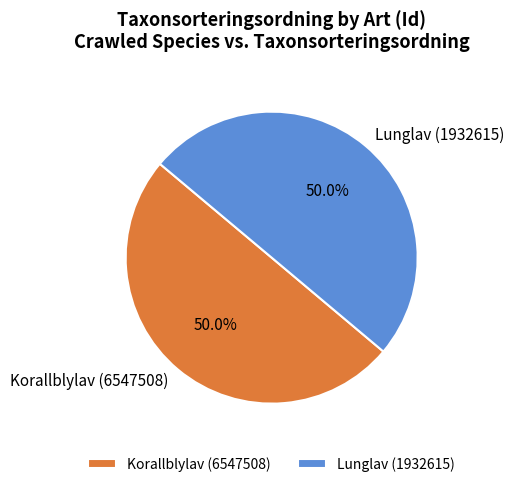

How many slices are in this pie chart?

2